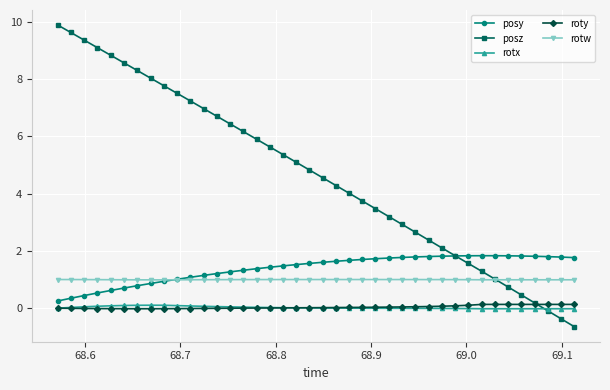

How many negative values does the posz series have?

3